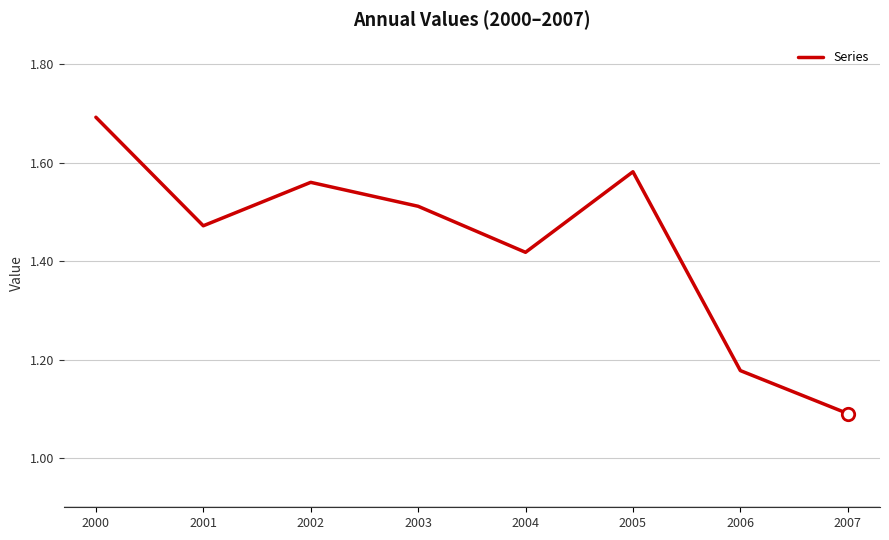

What is the change in value from 2000 to 2003?

-0.2